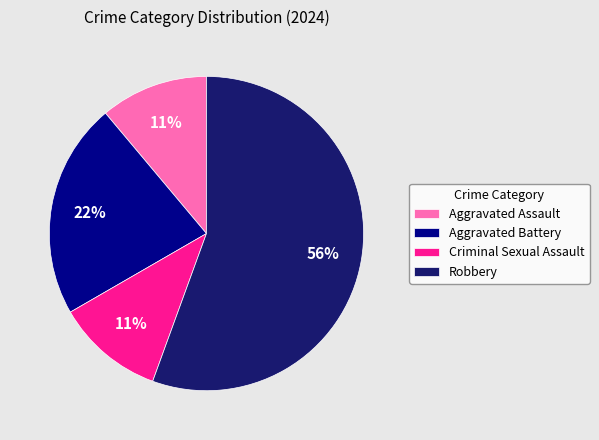

How many segments does this pie chart have?

4